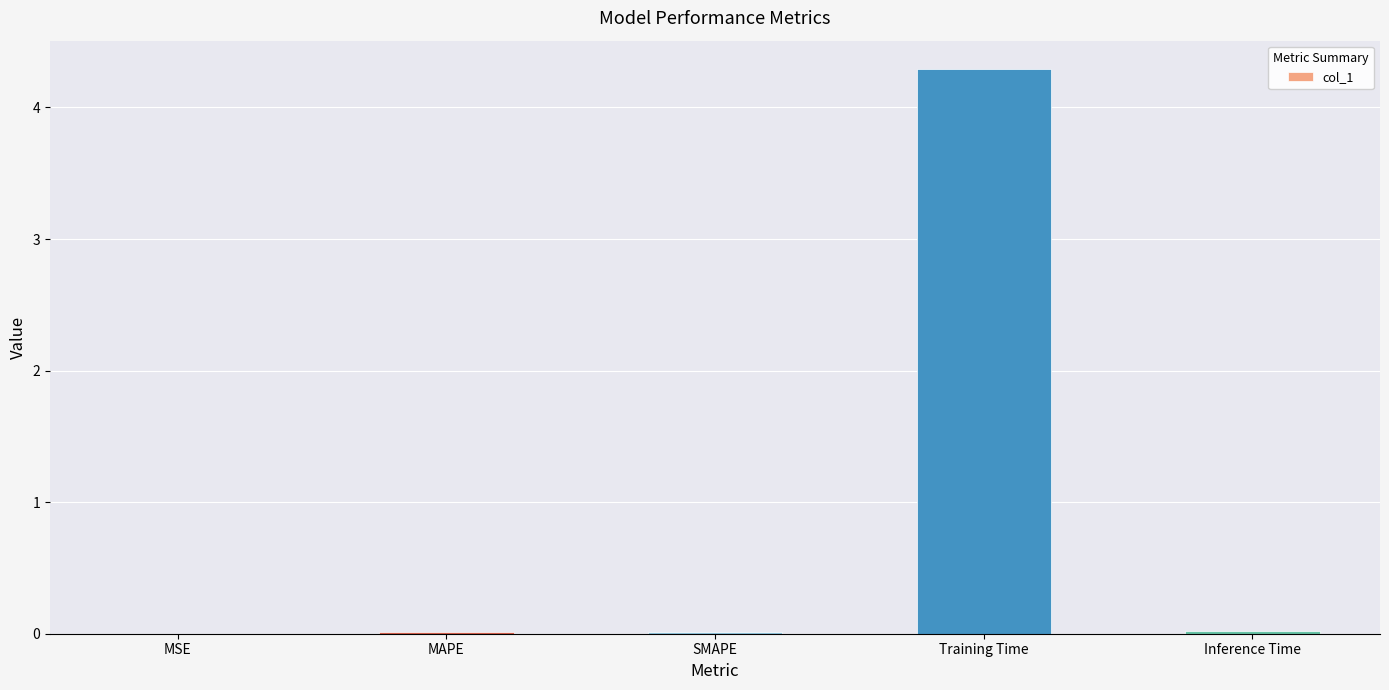

Which category has the highest value across all series?

Training Time